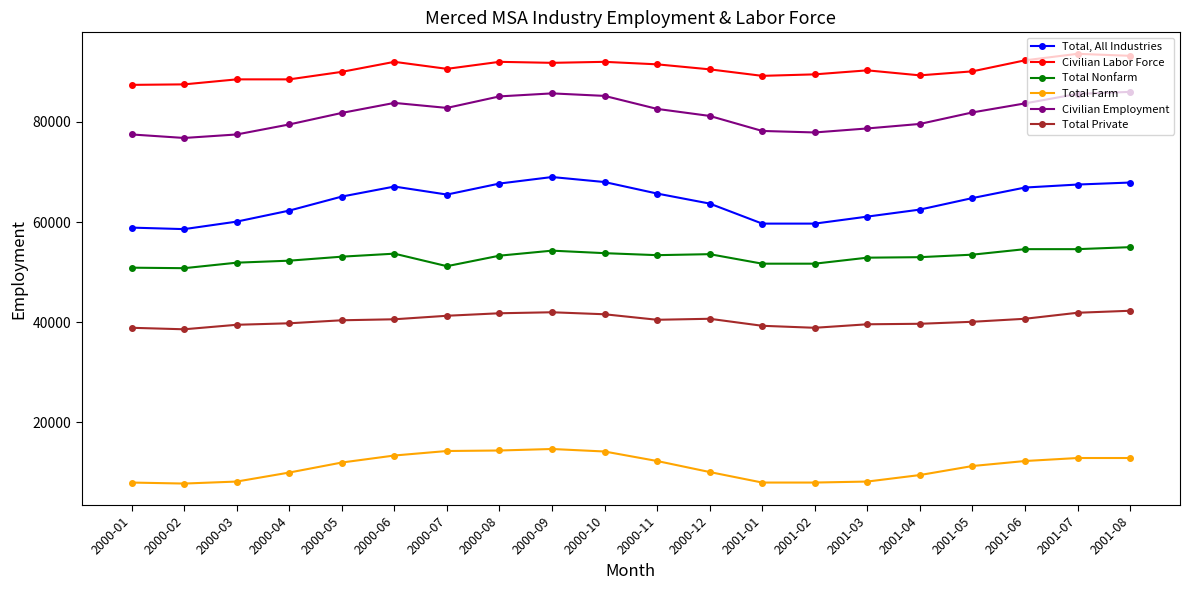

What is the difference between the maximum and minimum values in the Total Nonfarm series?

4200